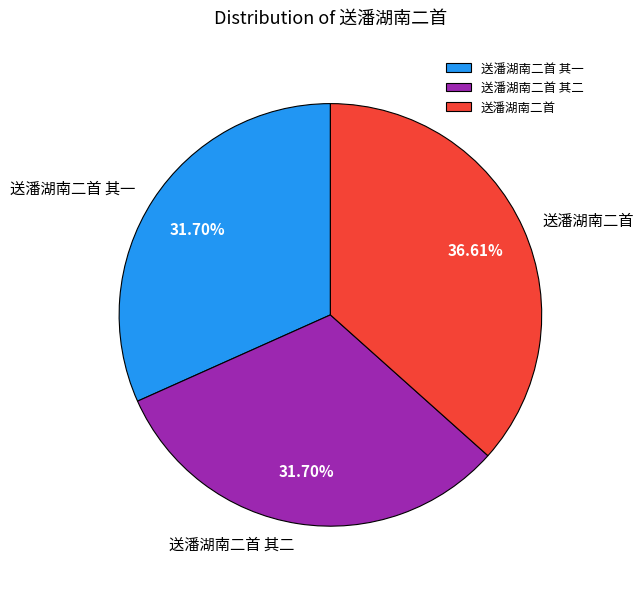

What percentage is the 送潘湖南二首 其二 slice, to the nearest percent?

32%